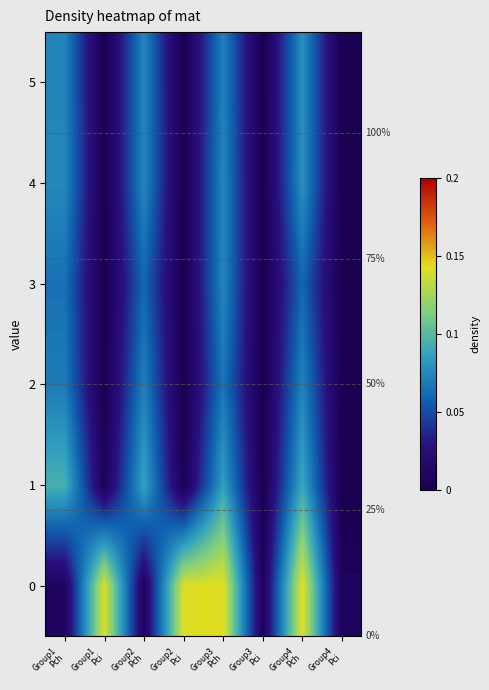

The value of 4 at Group3 Pci is 0.0. True or false?

False